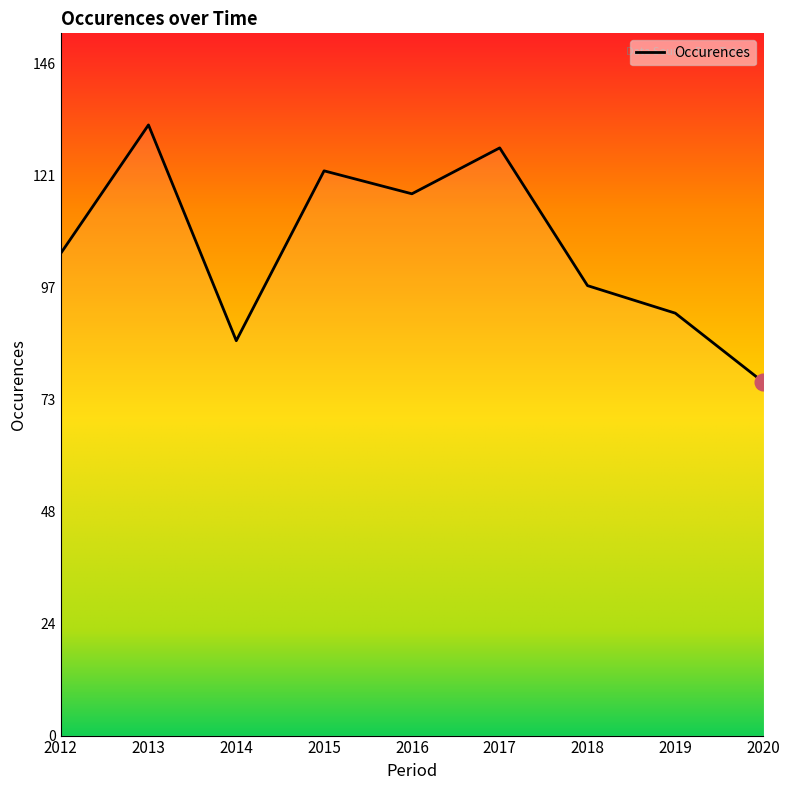

Reading right to left, what are all the values shown in this chart?

77	92	98	128	118	123	86	133	105